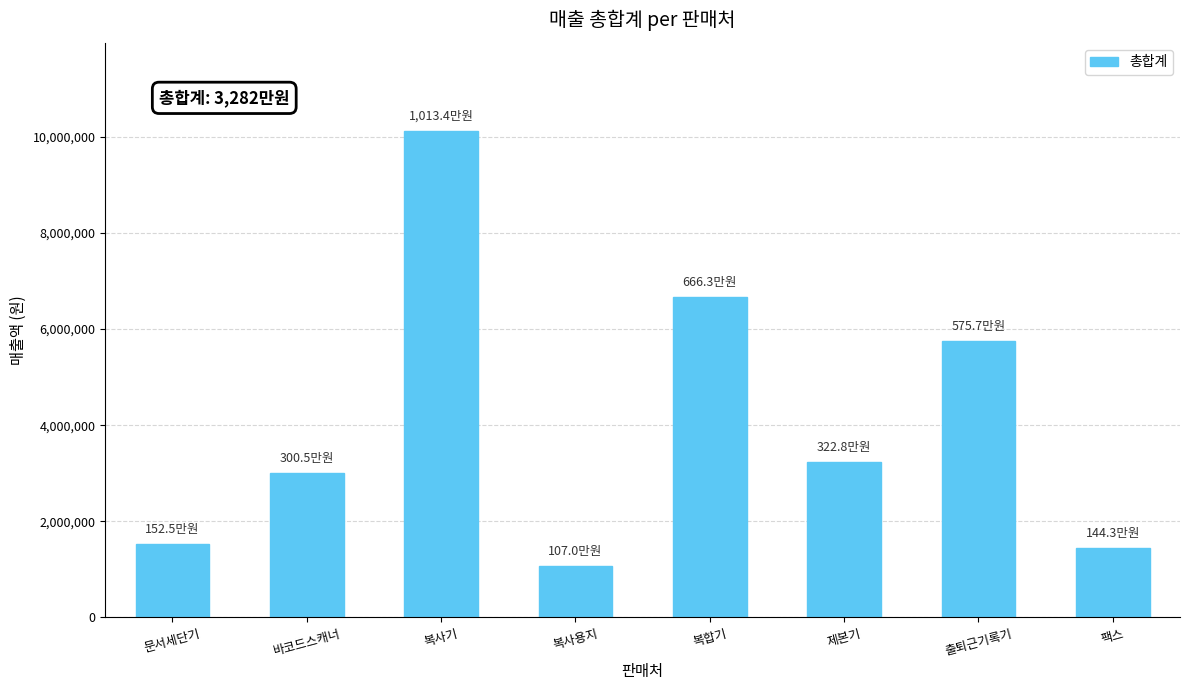

What is the difference between the values at 복사기 and 문서세단기?

8608685